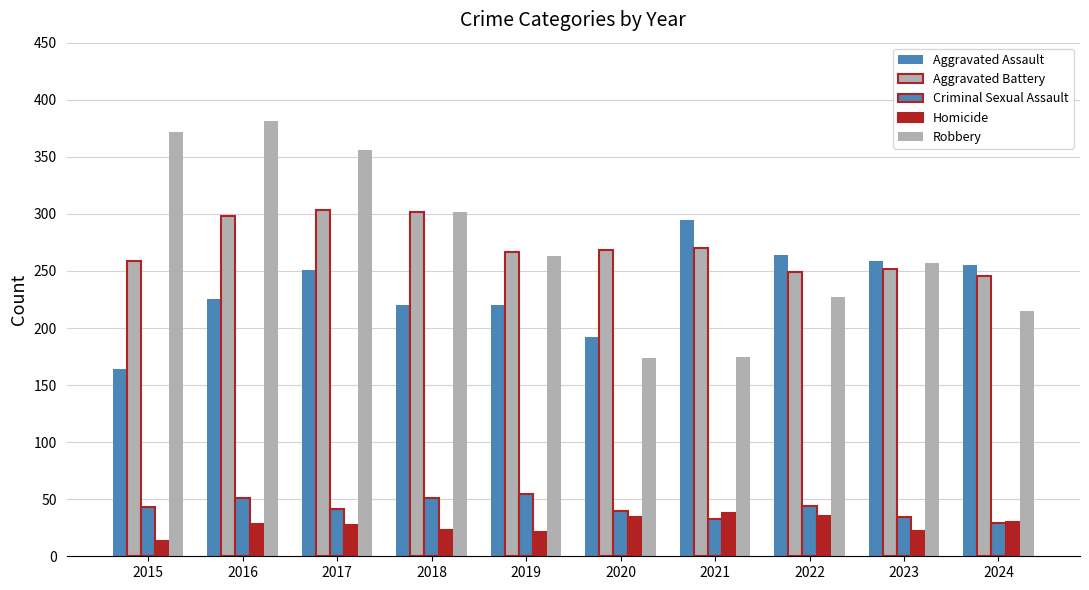

How many distinct data groups are displayed?

5